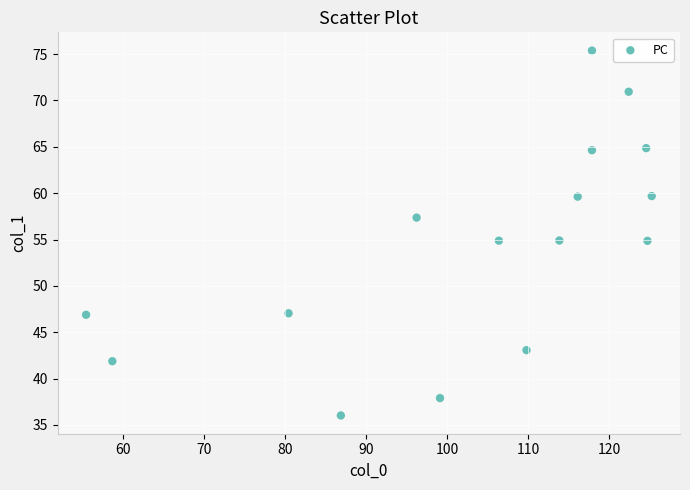

What is the range of Y values (max minus min)?

39.4